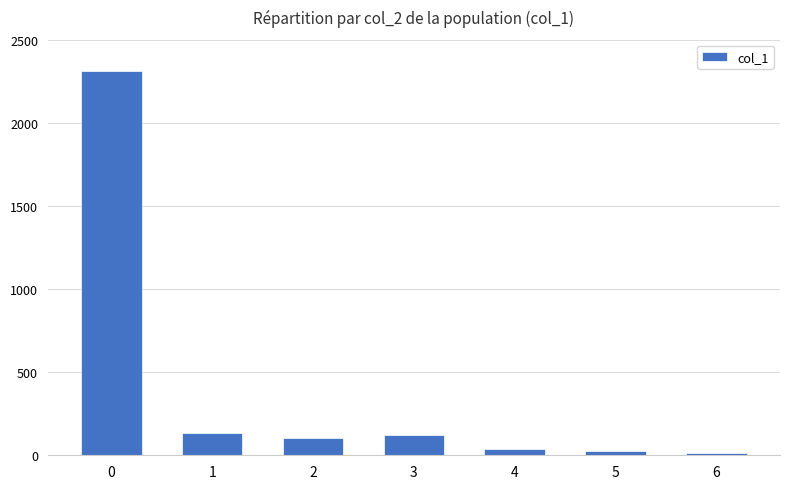

The value at 3 is 46. True or false?

False